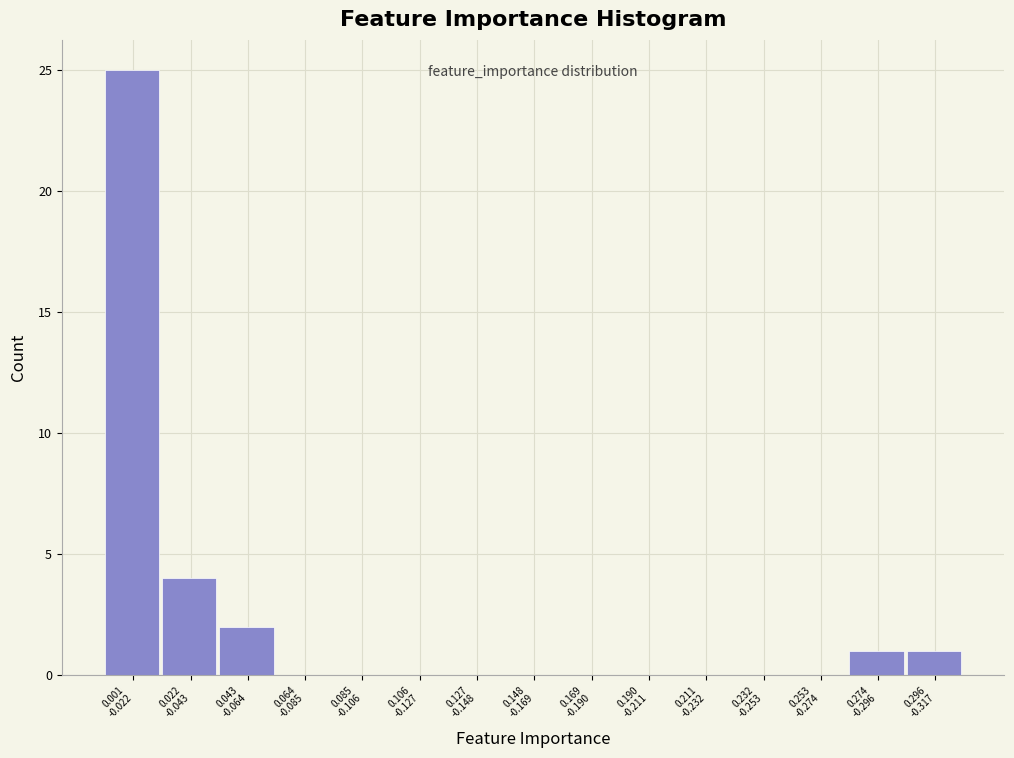

What is the greatest value displayed?

25